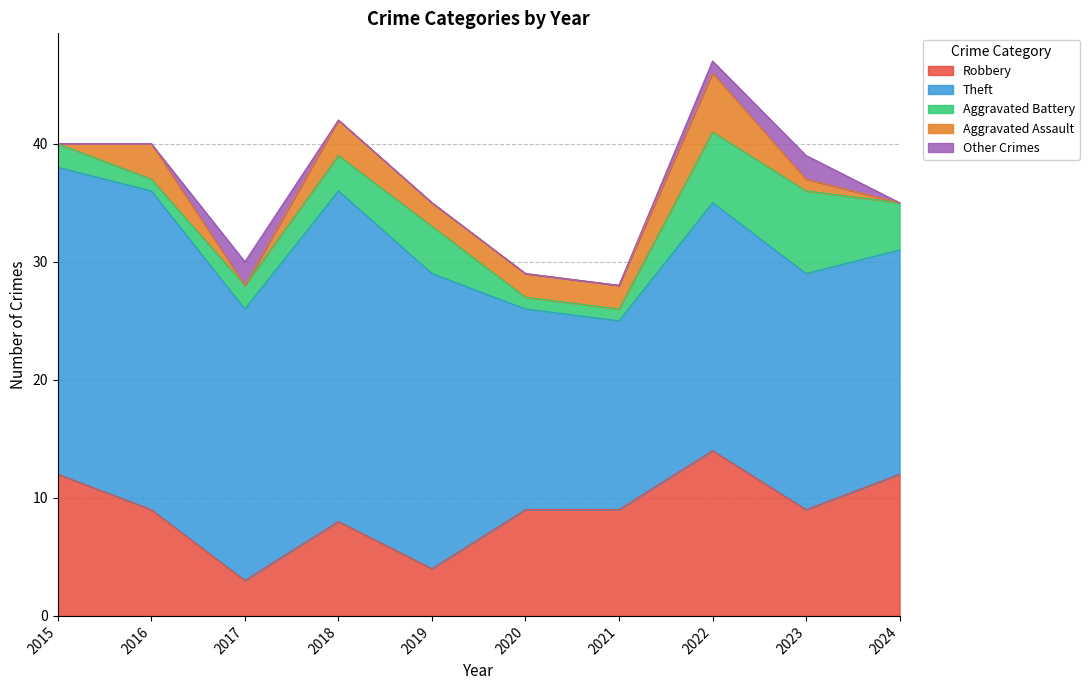

How many interior local peaks does the Other Crimes series have?

2